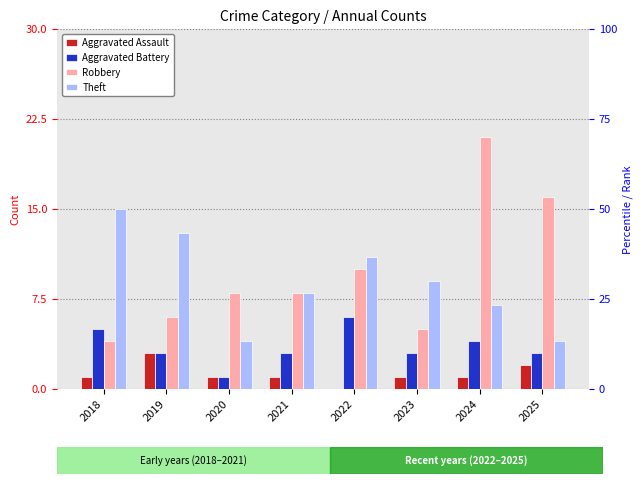

Between 2022 and 2025, which series saw the biggest shift?

Theft